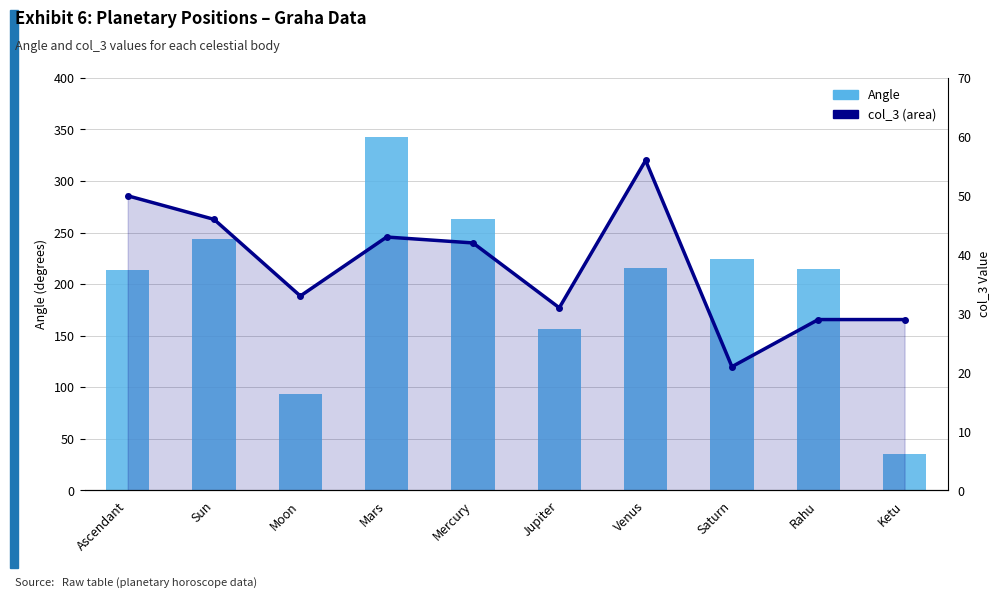

Where does the col_3 series first go above 42?

Ascendant